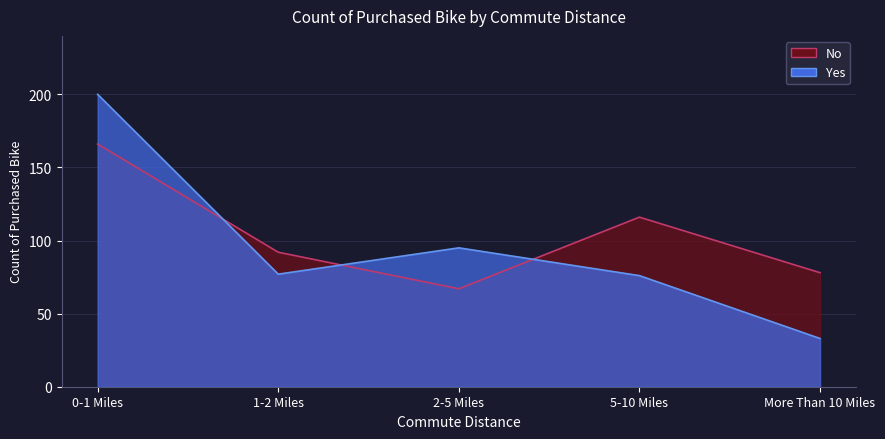

How many interior local valleys does the No series have?

1